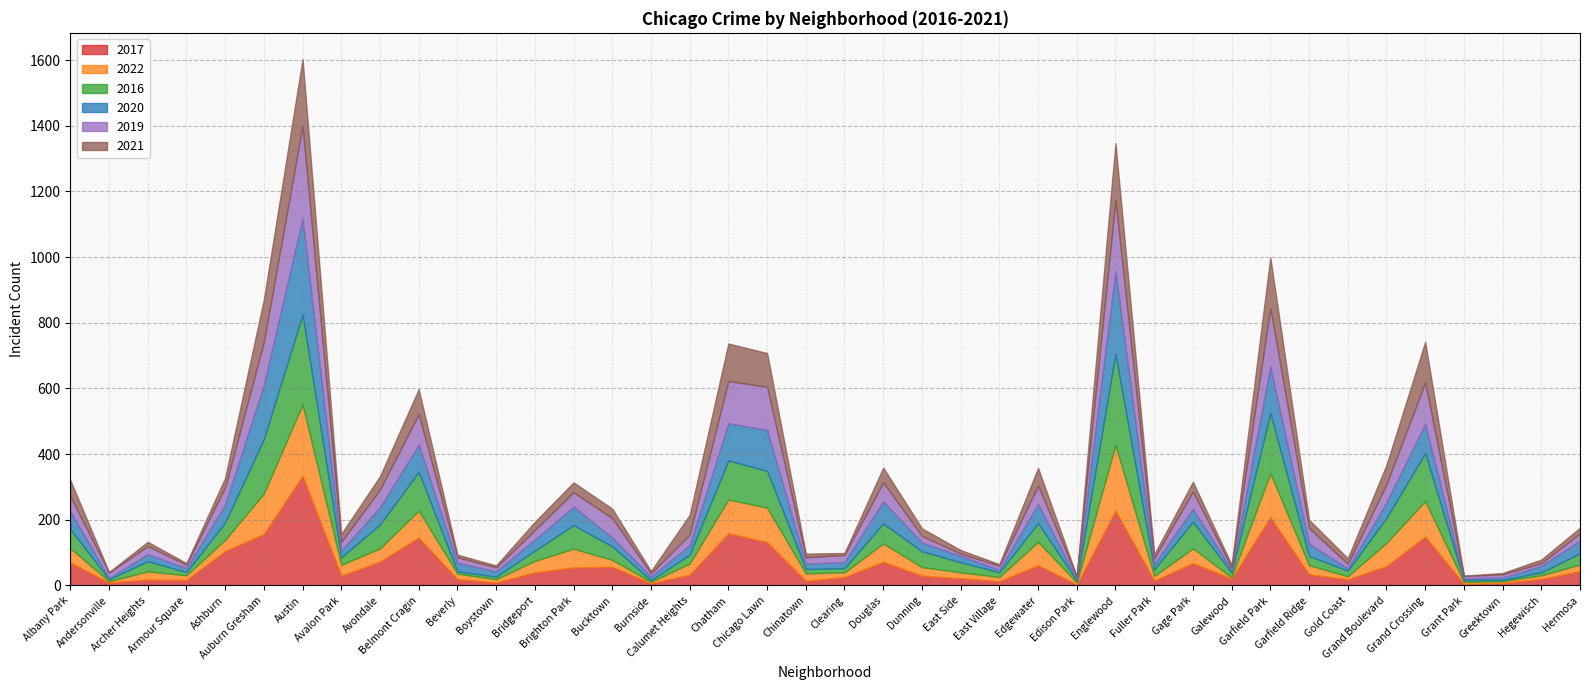

In 2016, how many points are higher than both neighbors (excluding endpoints)?

11